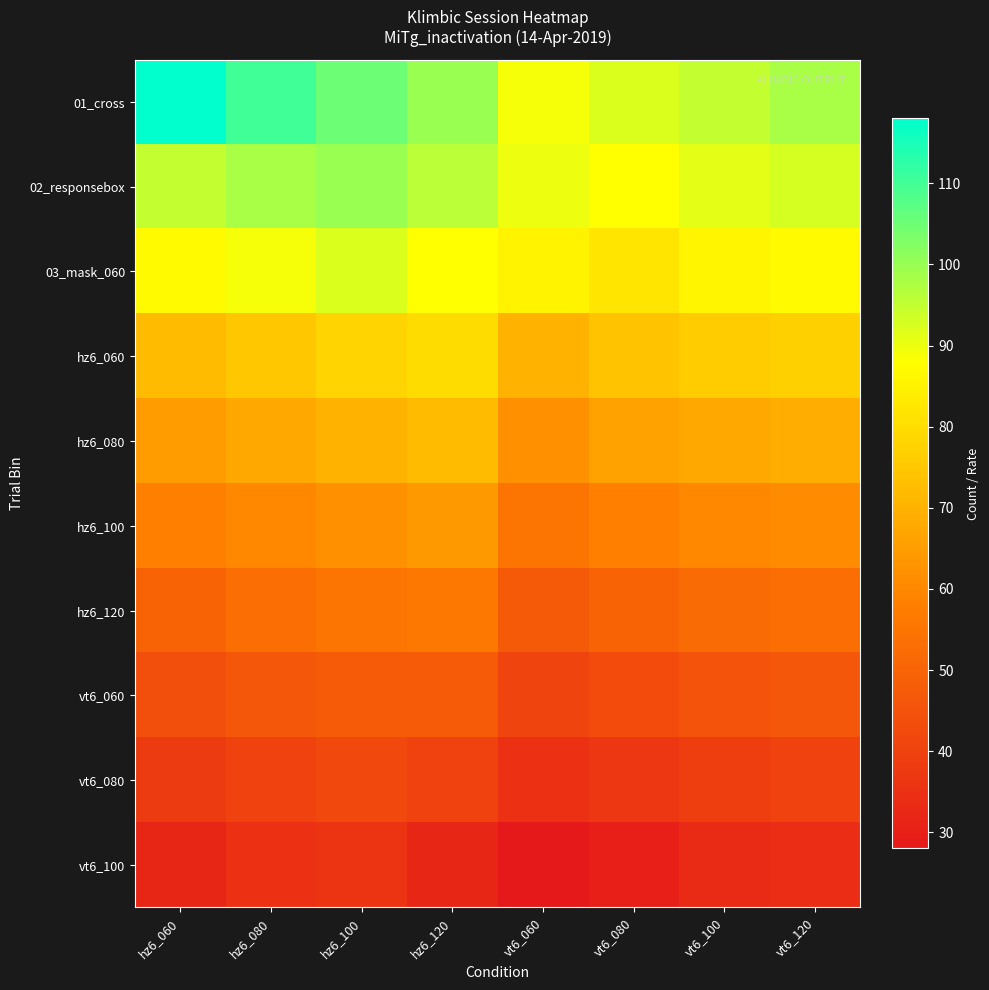

Reading left to right, what are all the values shown in this chart?

01_cross: hz6_060=118	hz6_080=110	hz6_100=105	hz6_120=100	vt6_060=89	vt6_080=92	vt6_100=95	vt6_120=98
02_responsebox: hz6_060=95	hz6_080=98	hz6_100=100	hz6_120=96	vt6_060=90	vt6_080=88	vt6_100=91	vt6_120=93
03_mask_060: hz6_060=87	hz6_080=89	hz6_100=92	hz6_120=88	vt6_060=85	vt6_080=82	vt6_100=86	vt6_120=87
hz6_060: hz6_060=72	hz6_080=75	hz6_100=78	hz6_120=80	vt6_060=70	vt6_080=74	vt6_100=76	vt6_120=77
hz6_080: hz6_060=65	hz6_080=68	hz6_100=70	hz6_120=72	vt6_060=62	vt6_080=66	vt6_100=68	vt6_120=69
hz6_100: hz6_060=58	hz6_080=60	hz6_100=62	hz6_120=64	vt6_060=55	vt6_080=58	vt6_100=60	vt6_120=61
hz6_120: hz6_060=50	hz6_080=53	hz6_100=55	hz6_120=56	vt6_060=47	vt6_080=50	vt6_100=52	vt6_120=53
vt6_060: hz6_060=44	hz6_080=46	hz6_100=48	hz6_120=48	vt6_060=41	vt6_080=43	vt6_100=45	vt6_120=46
vt6_080: hz6_060=38	hz6_080=40	hz6_100=42	hz6_120=40	vt6_060=35	vt6_080=37	vt6_100=39	vt6_120=40
vt6_100: hz6_060=32	hz6_080=35	hz6_100=36	hz6_120=32	vt6_060=28	vt6_080=30	vt6_100=33	vt6_120=34